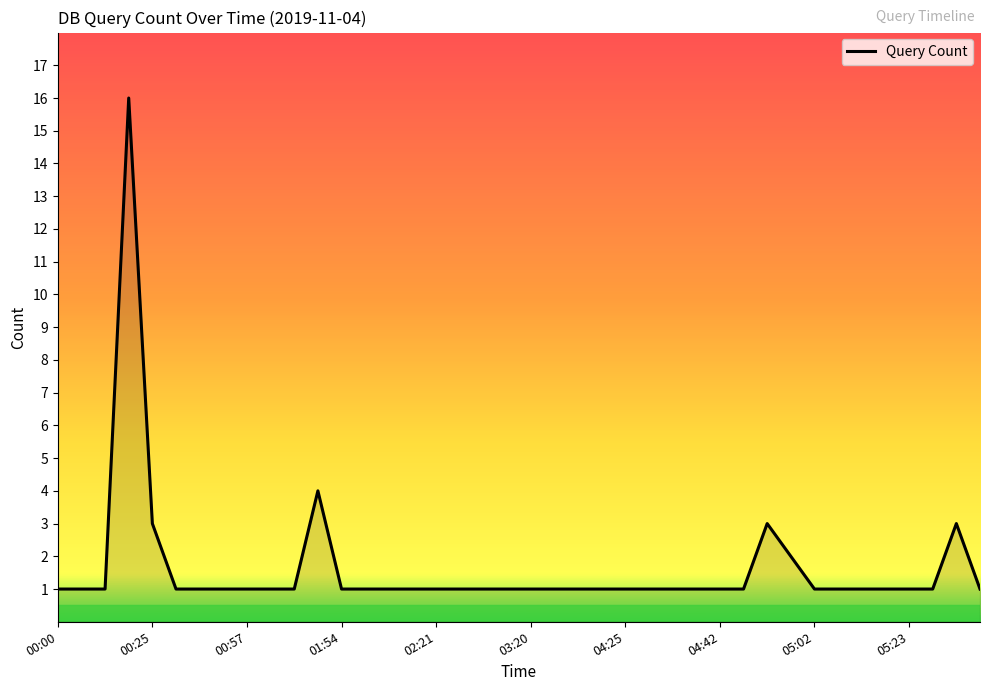

What is the maximum value shown in the chart?

16